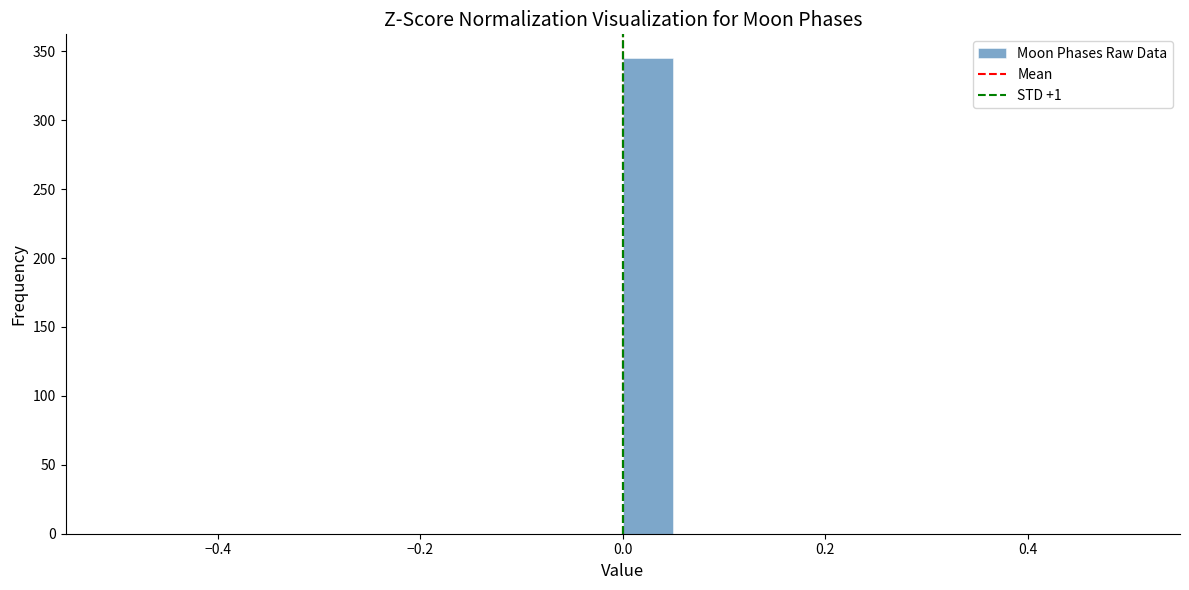

Around what value on the x-axis is the tallest bar? Give the approximate position of its centre, as read against the axis.

0.02